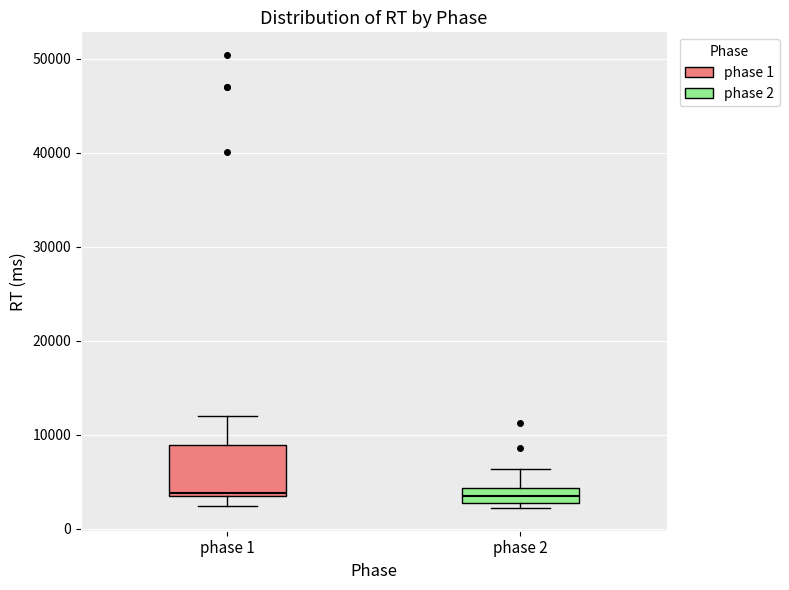

Reading left to right, read every box against the y-axis: the position of its median line, the range the box covers, and the ends of its whiskers. The values are not printed on the chart, so give them approximately, as read against the axis.

phase 1: median 4000, box 3000 to 9000, whiskers 2000 to 12000
phase 2: median 3000 (inside the box), box 3000 to 4000, whiskers 2000 to 6000